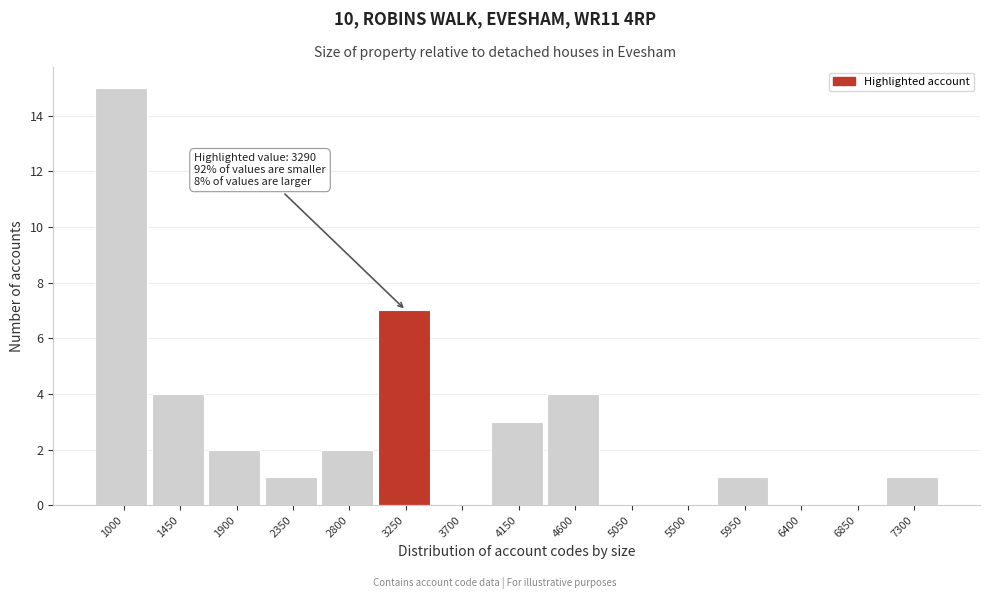

Reading left to right, list all the values displayed in this chart.

1000=15	1450=4	1900=2	2350=1	2800=2	3250=7	3700=0	4150=3	4600=4	5050=0	5500=0	5950=1	6400=0	6850=0	7300=1